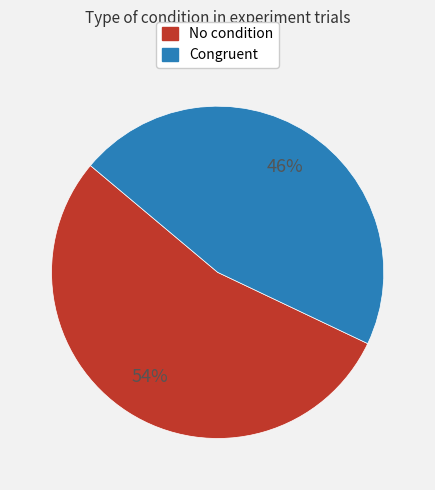

Does any single category account for the majority?

Yes